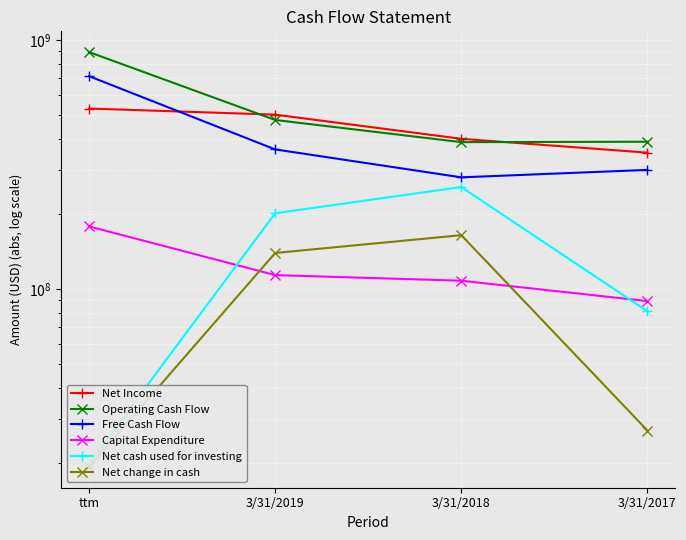

True or false: Net change in cash and Operating Cash Flow intersect in this chart.

False